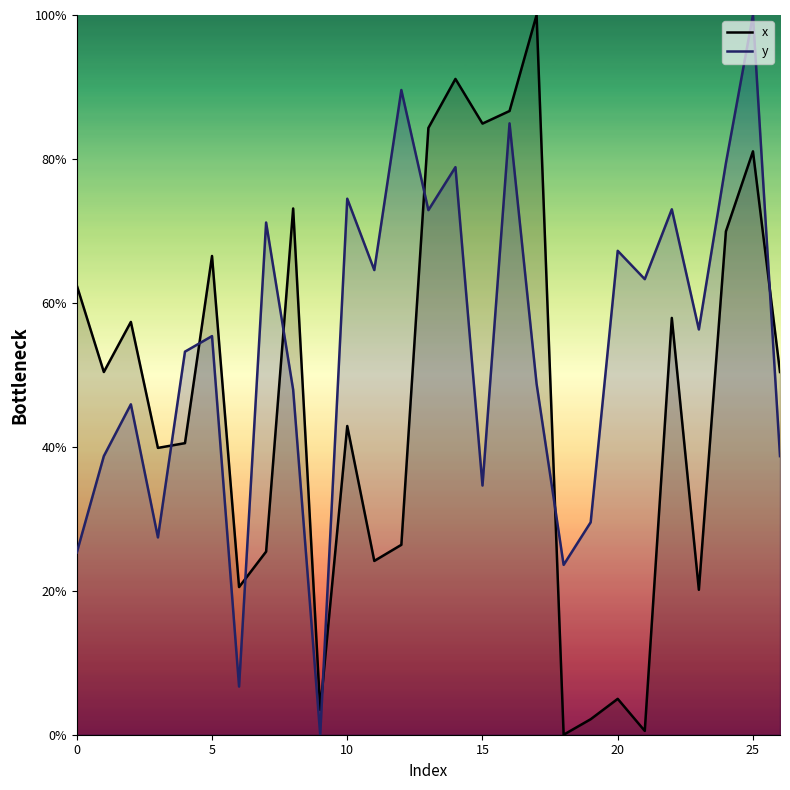

What are all the series names shown in the legend?

x, y